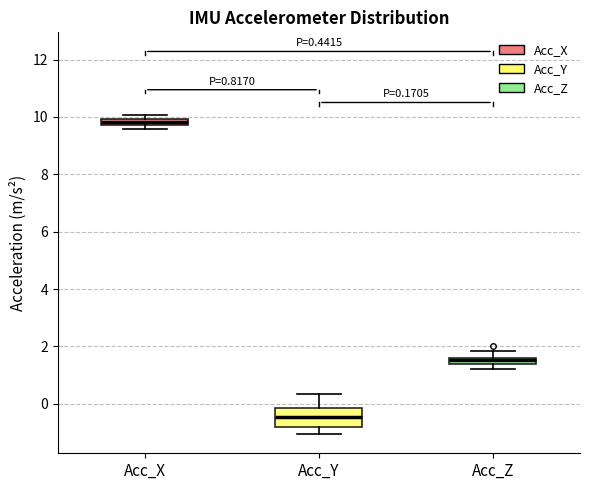

Which box's median line is the lowest?

Acc_Y